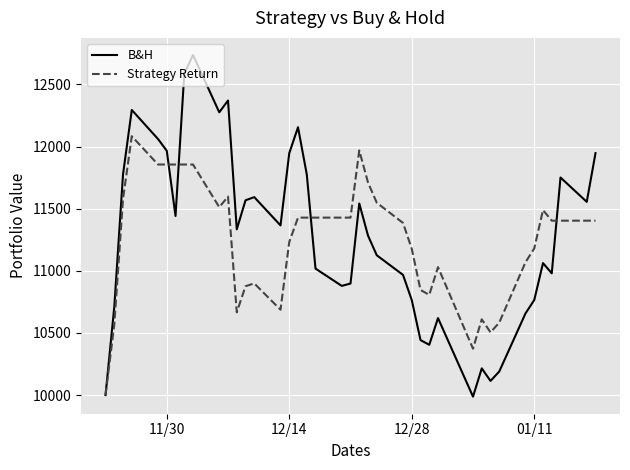

What is the greatest value displayed?

12736.6